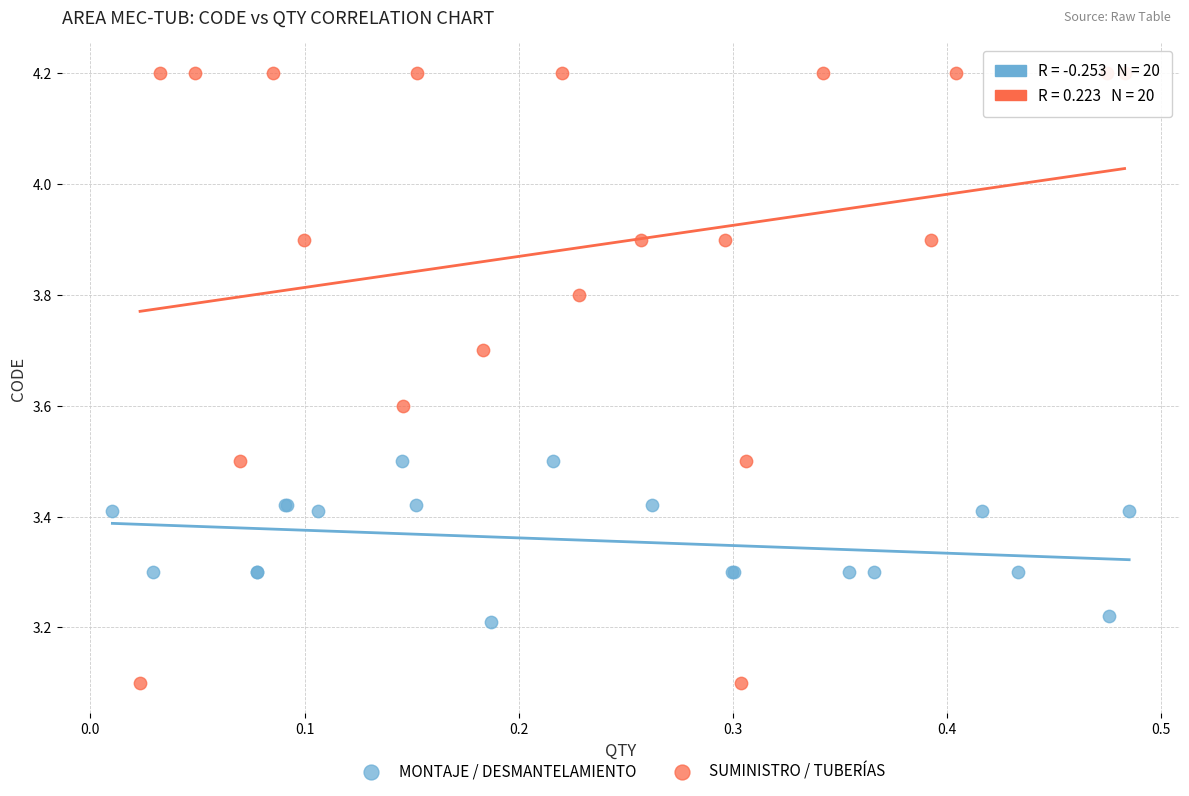

Which series contains the lowest Y value?

SUMINISTRO / TUBERÍAS